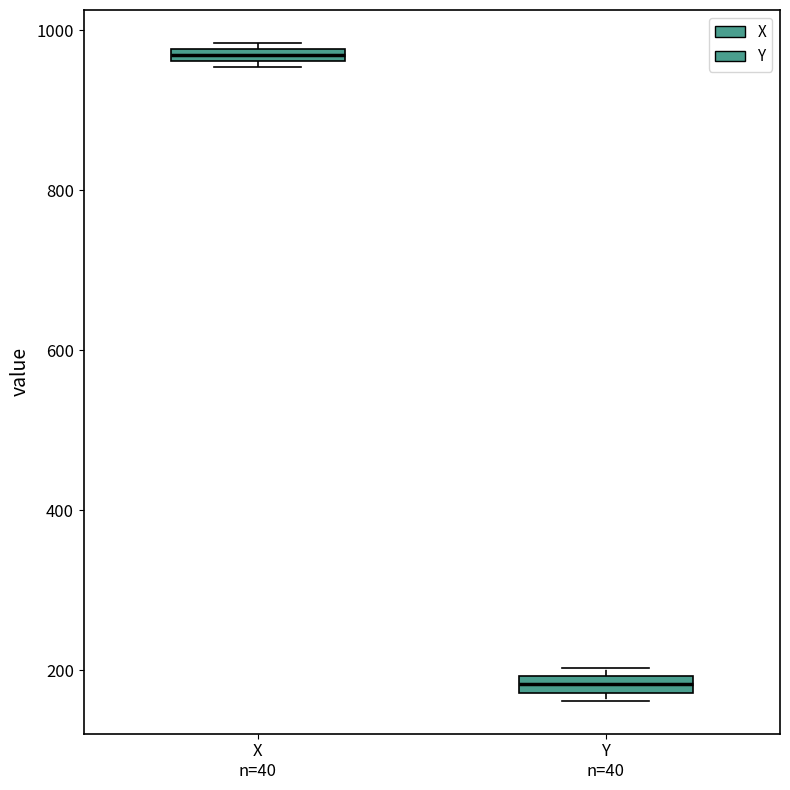

Where is the upper edge of the box for X n=40 on the y-axis? The values are not printed on the chart, so give them approximately, as read against the axis.

980